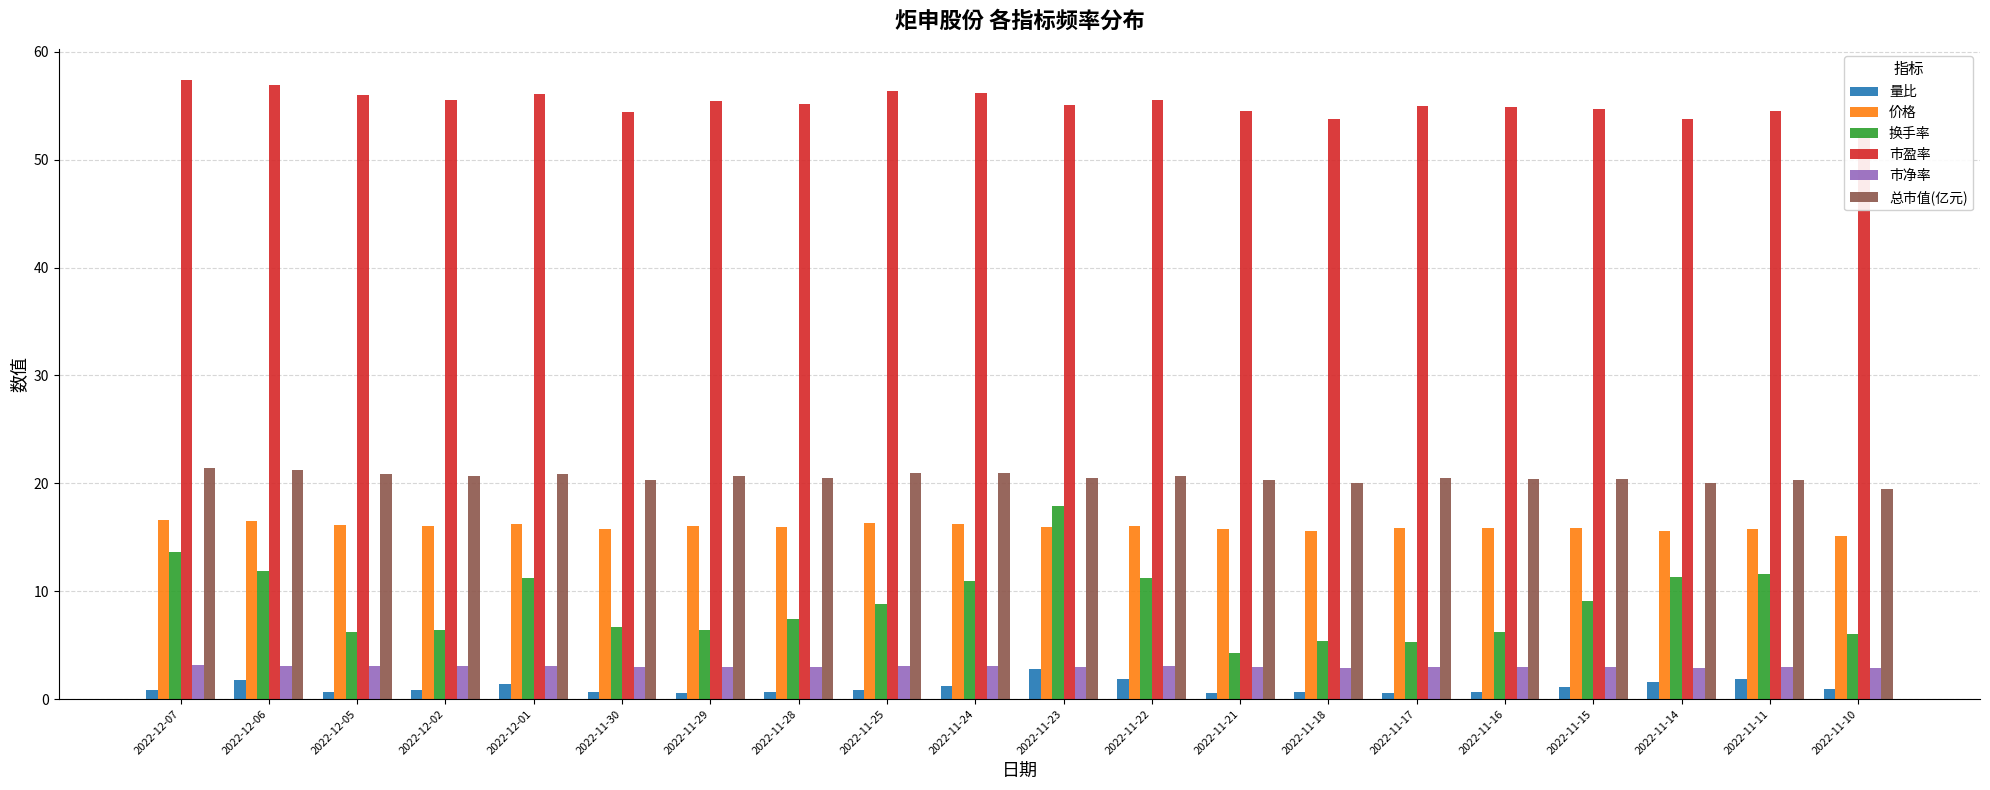

What are all the series names shown in the legend?

量比, 价格, 换手率, 市盈率, 市净率, 总市值(亿元)